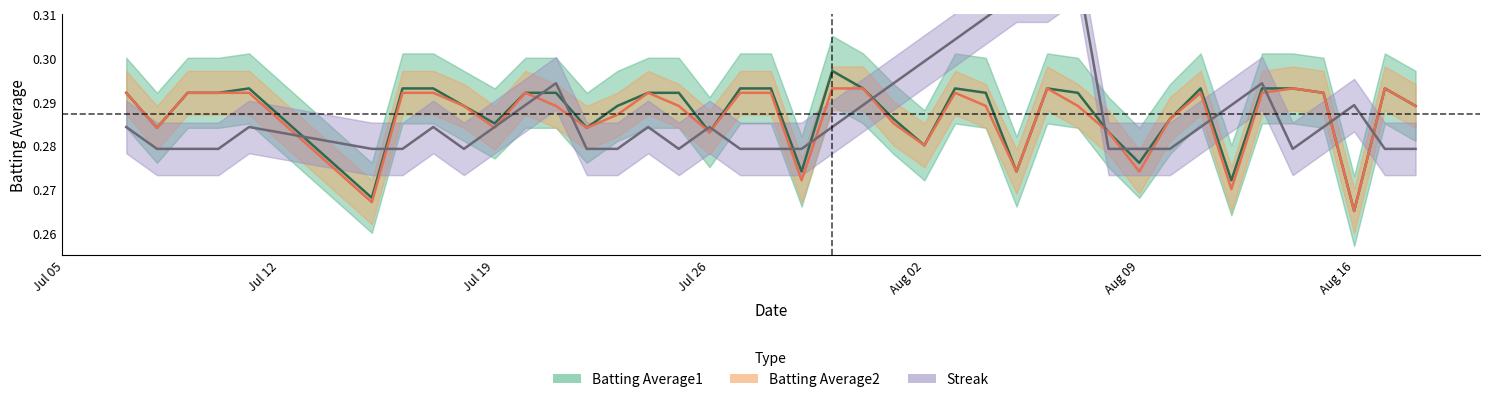

True or false: Batting Average2 has more than 0 interior local peaks.

True